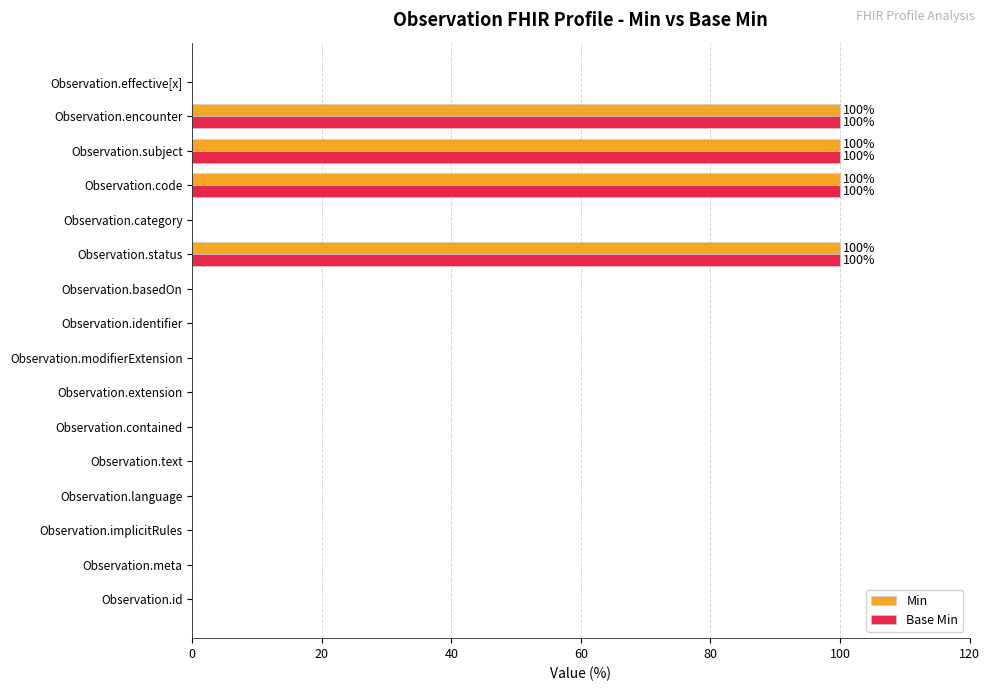

Count the number of data series in this chart.

2